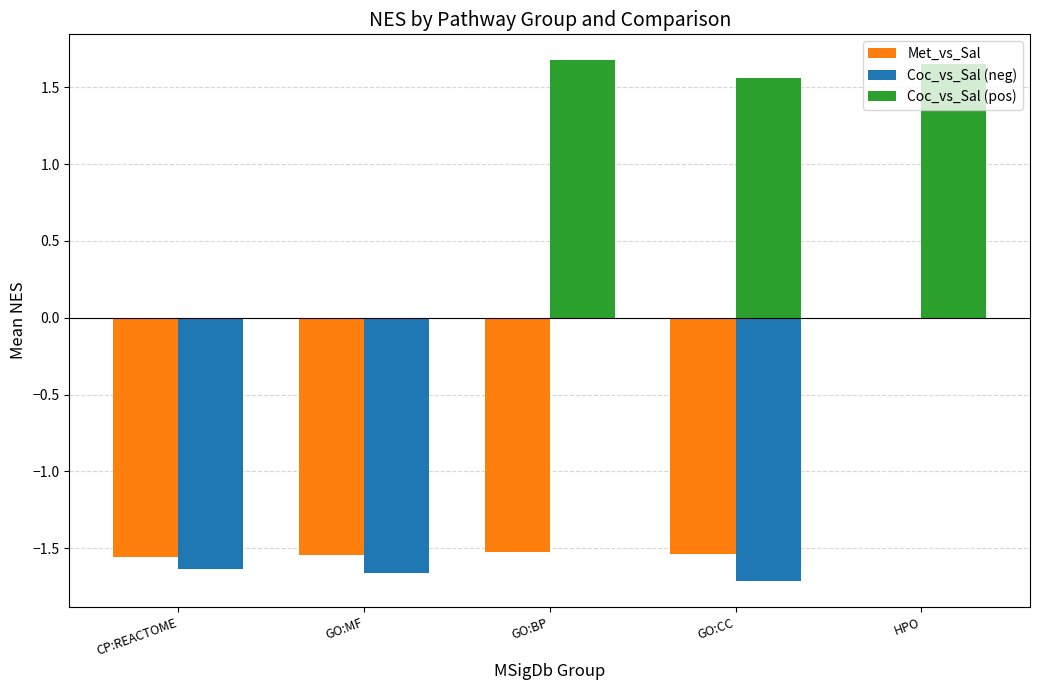

At which label does Coc_vs_Sal (neg) first exceed -1?

GO:BP